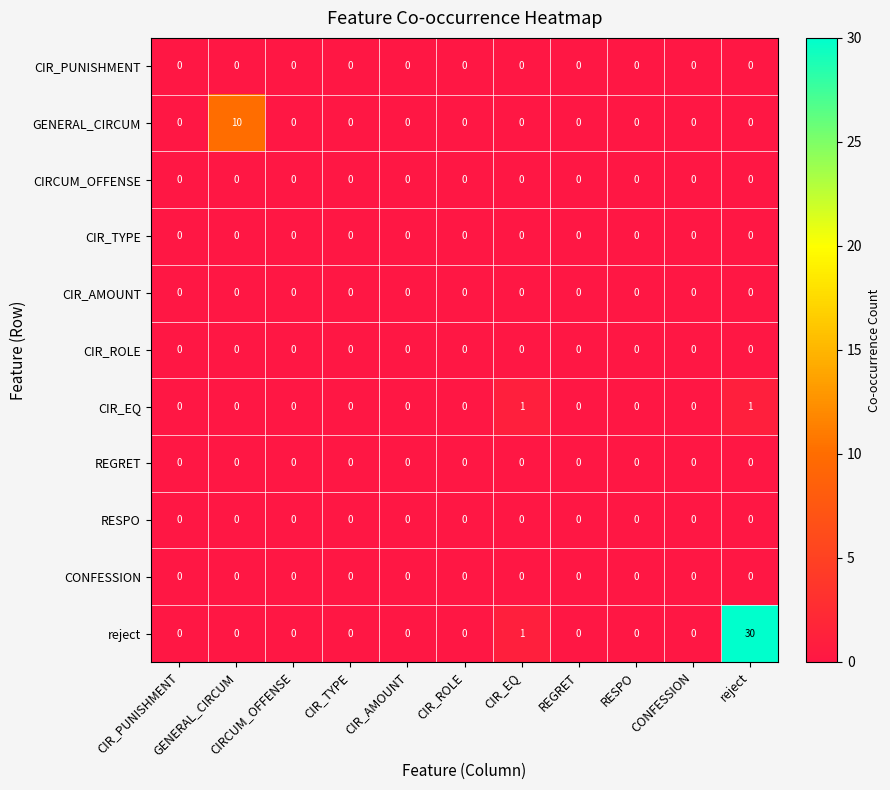

Which series has the widest spread of values?

reject